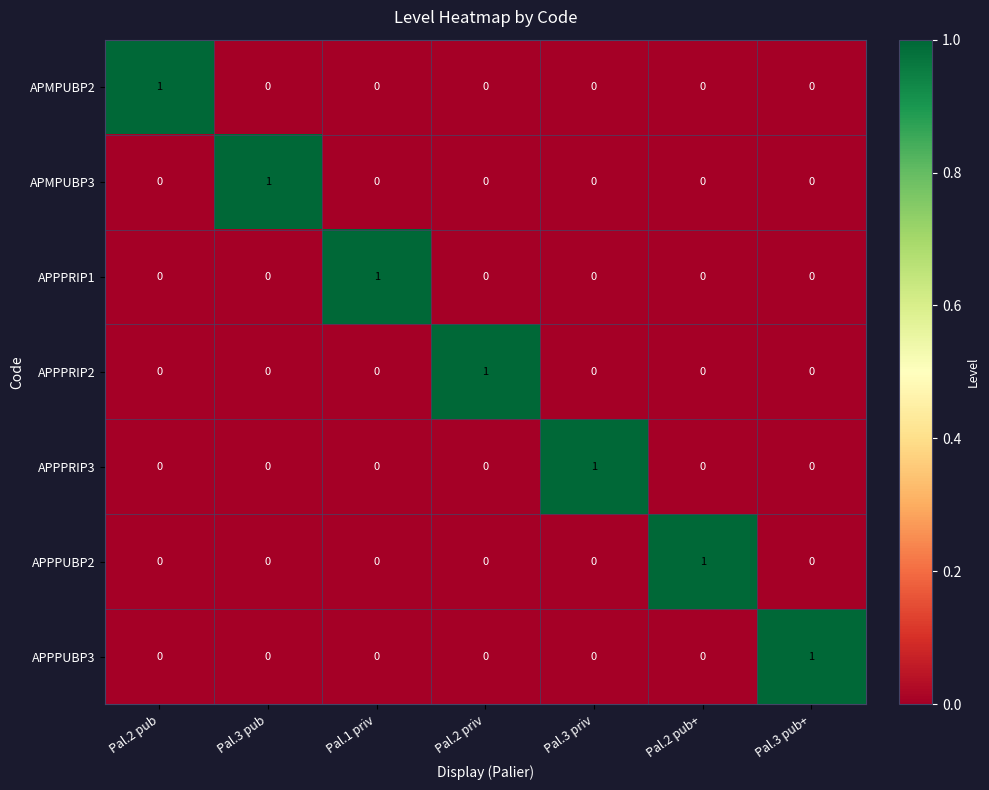

Is it true that APPPRIP1 equals 0 at Pal.3 pub?

True